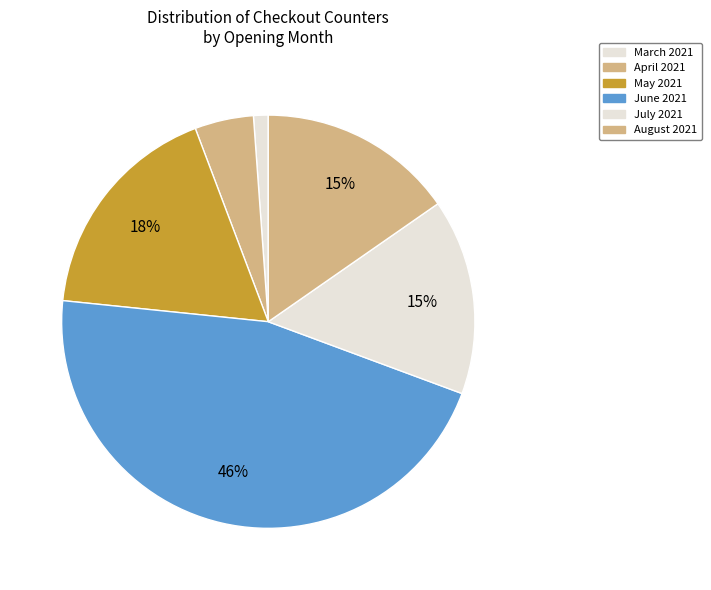

Count the number of slices in the pie.

6